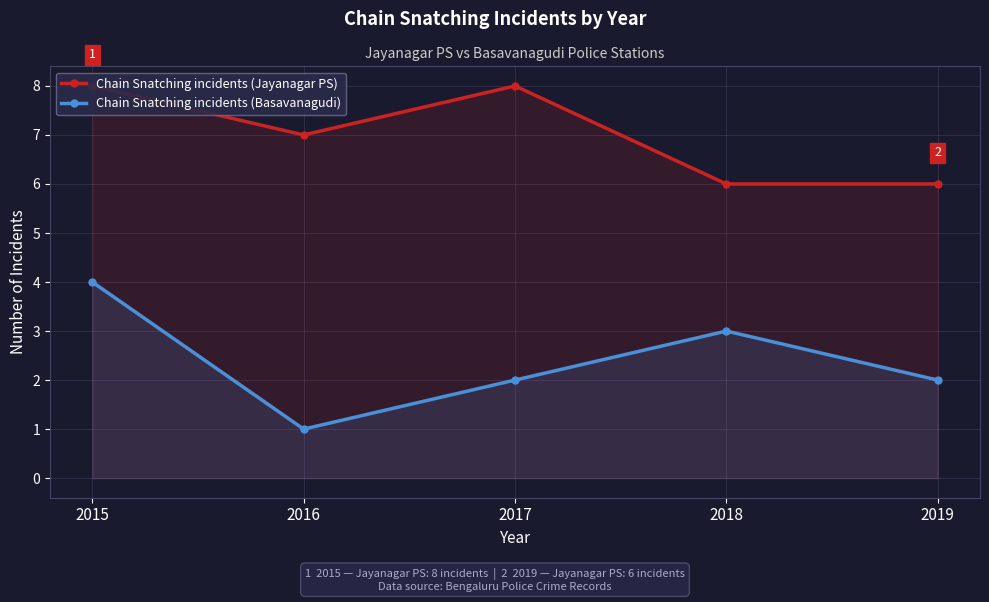

Which series has the widest spread of values?

Chain Snatching incidents (Basavanagudi)